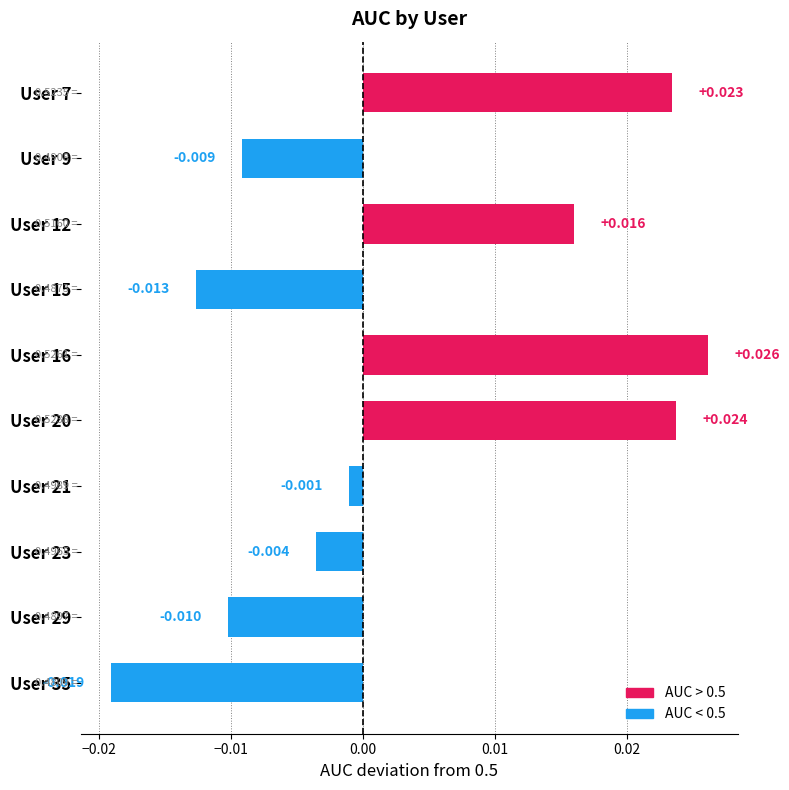

Are the bars grouped side by side (vs. stacked)?

No